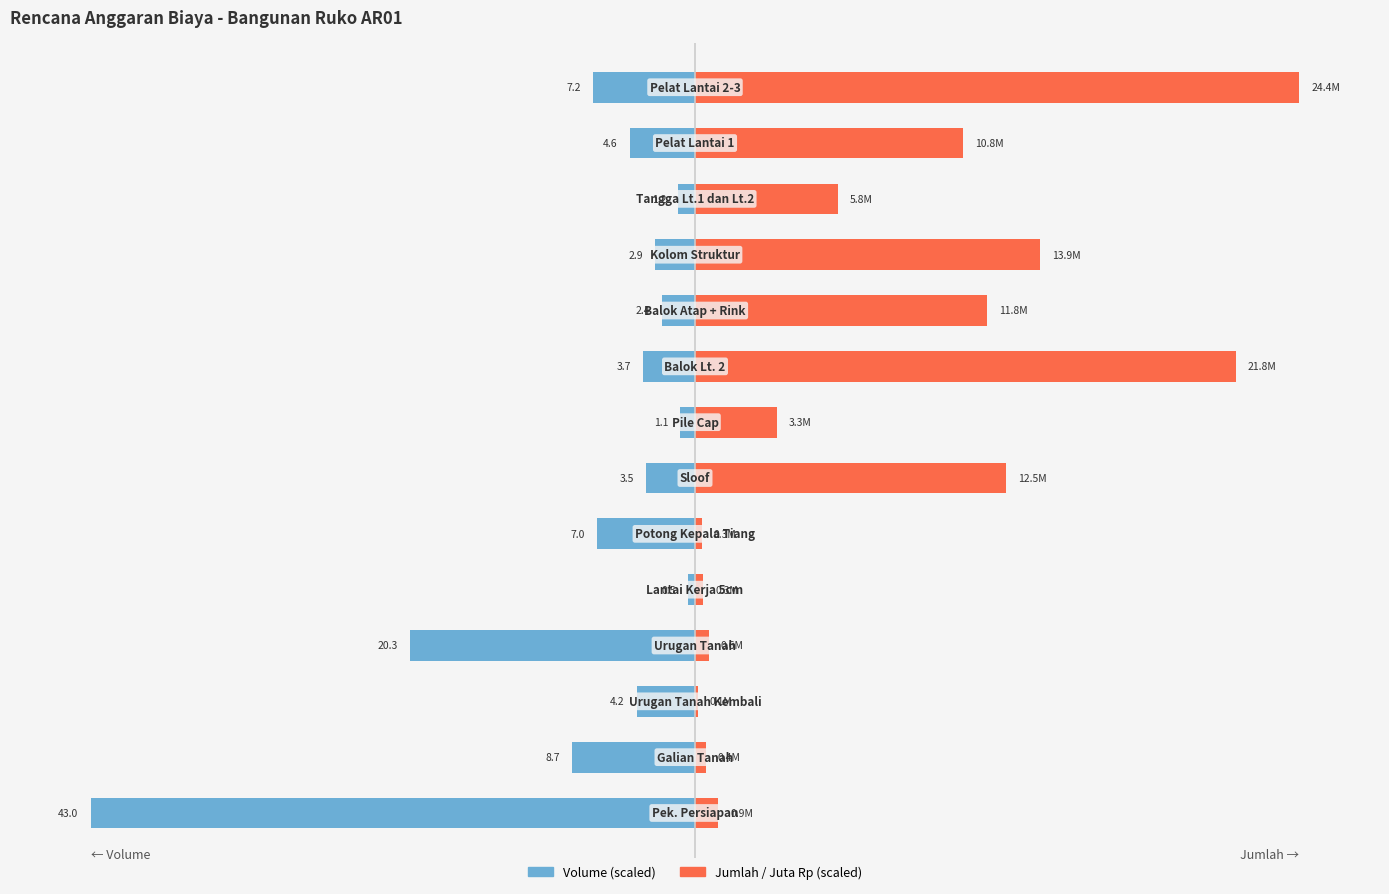

Does the chart contain any negative values?

Yes